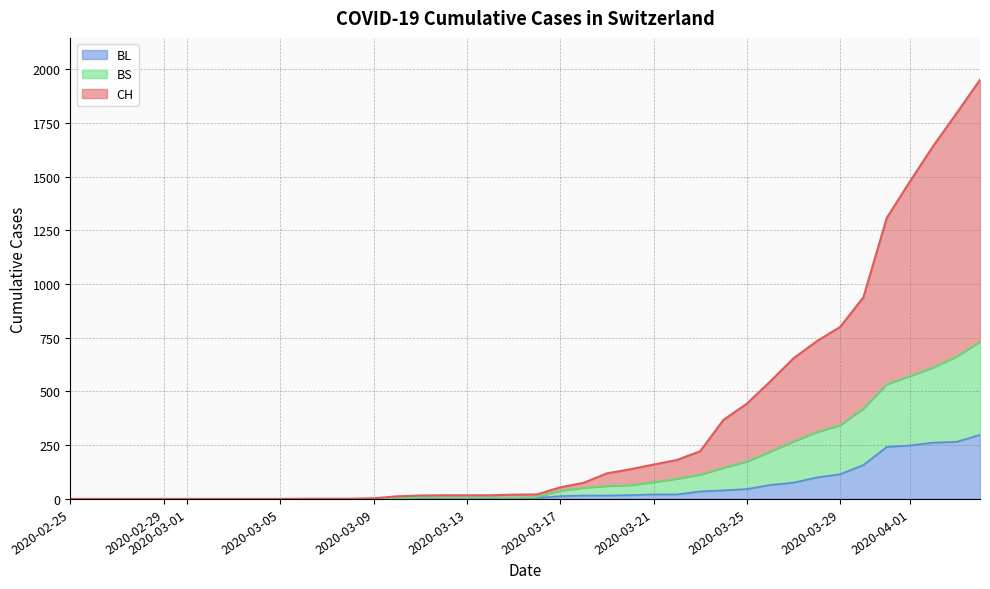

At how many categories does at least one series exceed 1344?

4